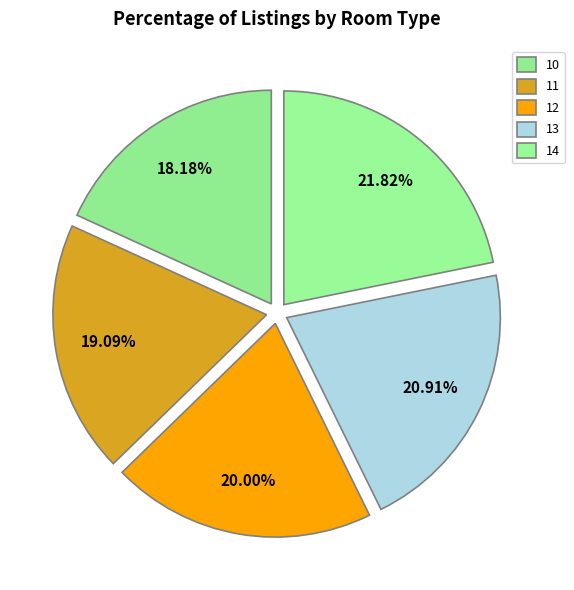

Rank the categories by value from lowest to highest.

10, 11, 12, 13, 14